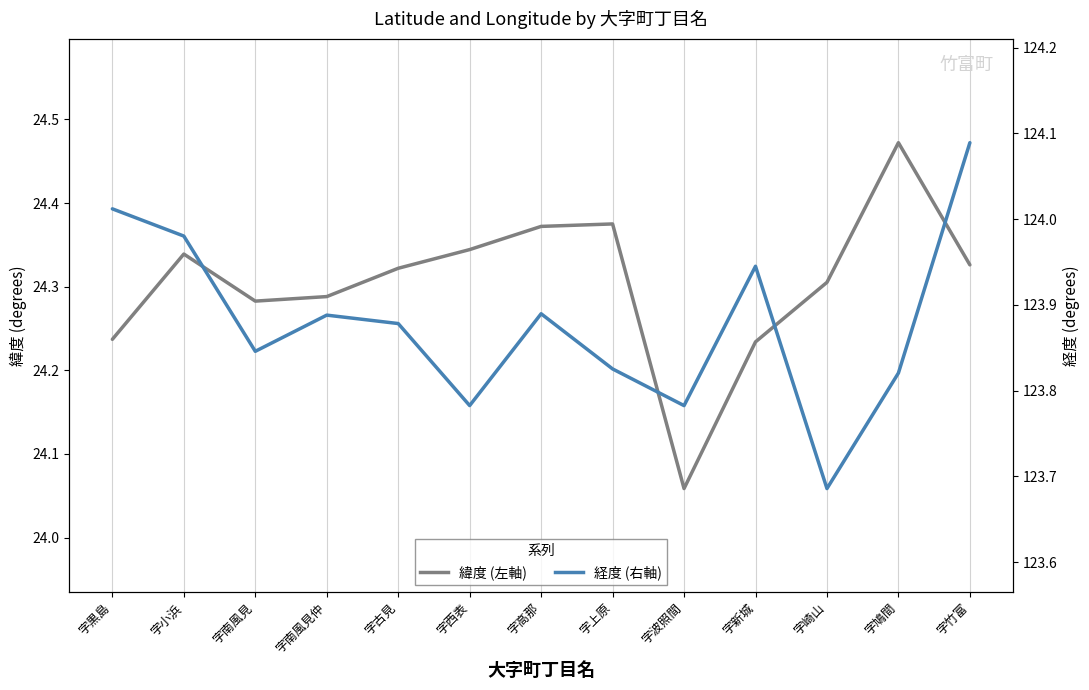

What is the label of the 5th point from the left?

字古見